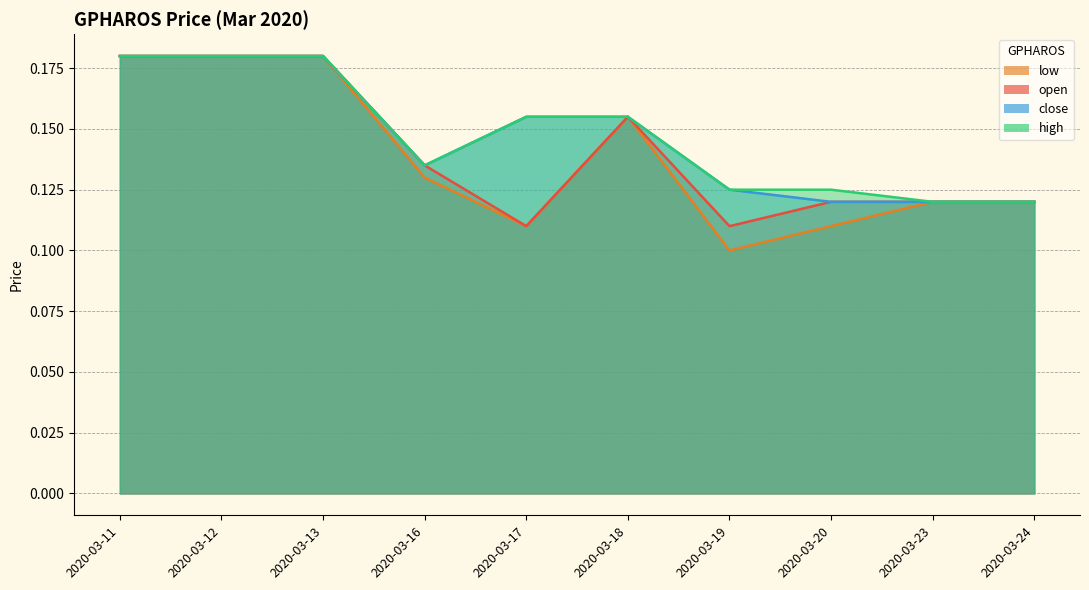

Rank the categories by high value from lowest to highest.

2020-03-23, 2020-03-24, 2020-03-19, 2020-03-20, 2020-03-16, 2020-03-17, 2020-03-18, 2020-03-11, 2020-03-12, 2020-03-13